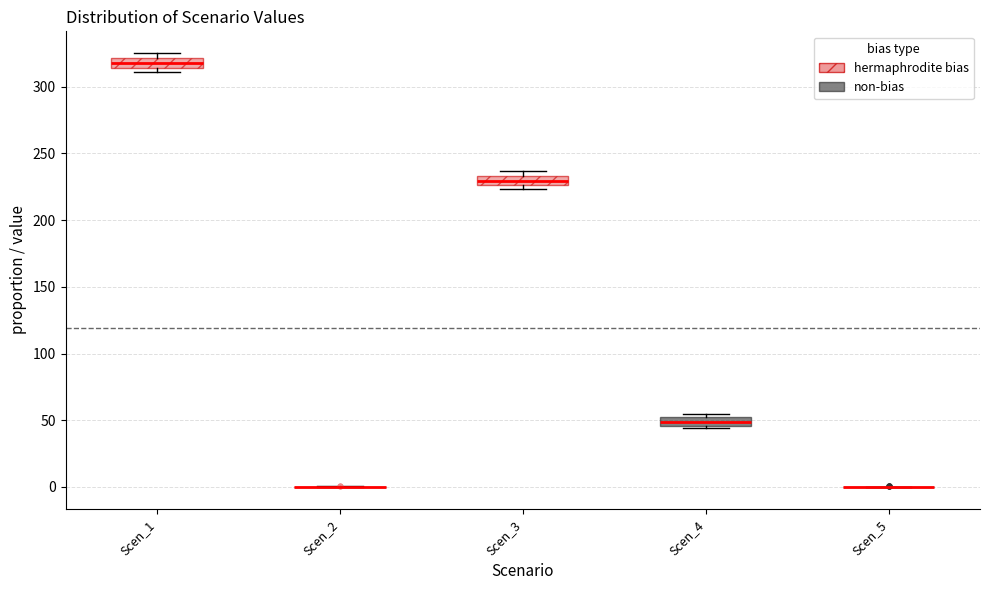

Where is the lower edge of the box for Scen_1 on the y-axis? The values are not printed on the chart, so give them approximately, as read against the axis.

315